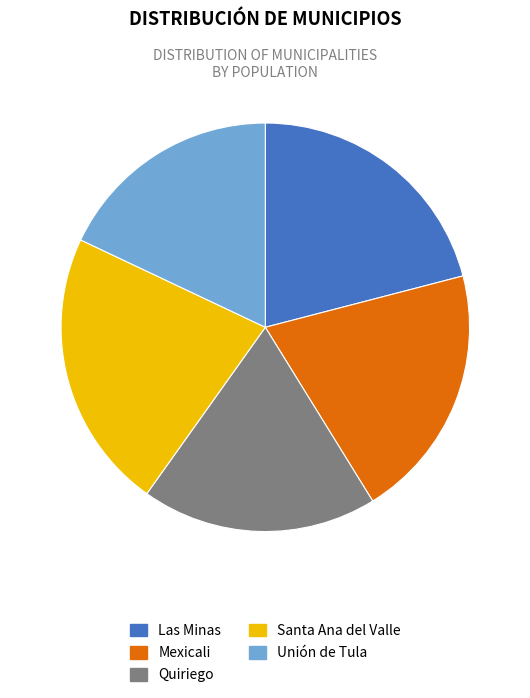

Approximately how many times larger is the value at Santa Ana del Valle compared to Mexicali?

1.1